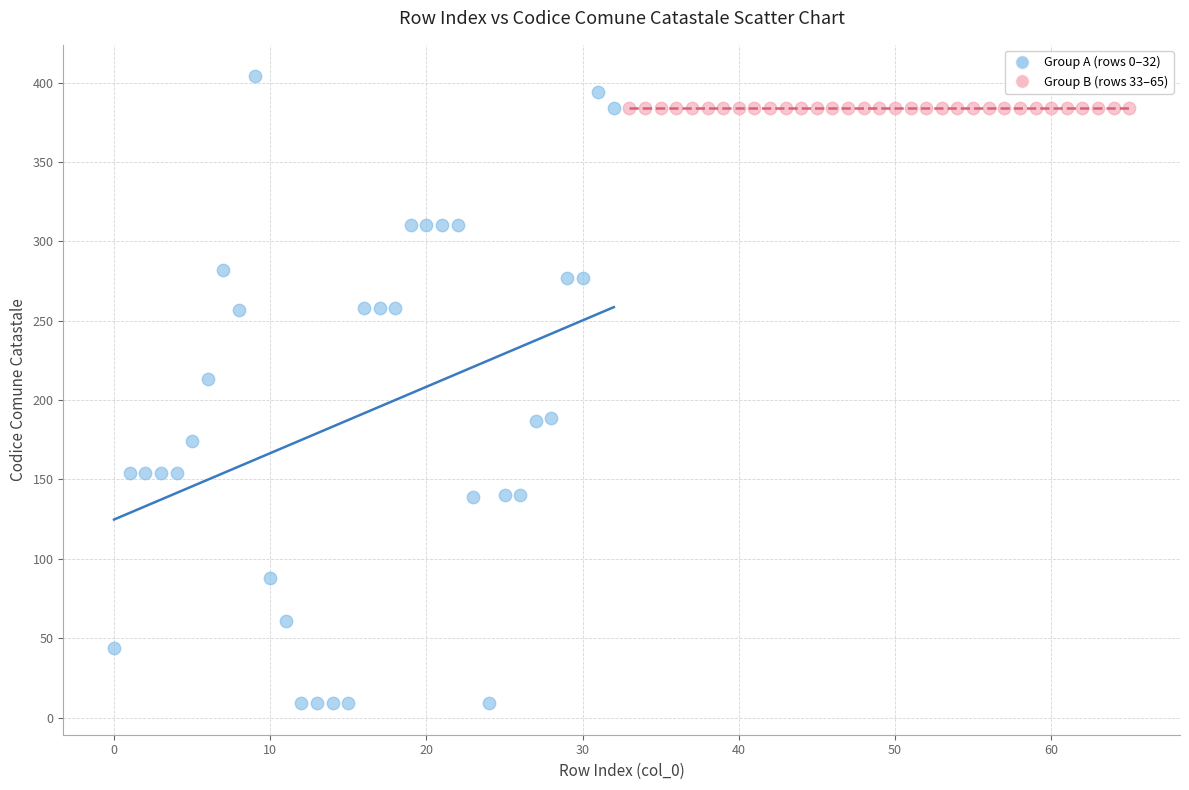

Which series reaches the maximum Y coordinate?

Group A (rows 0–32)